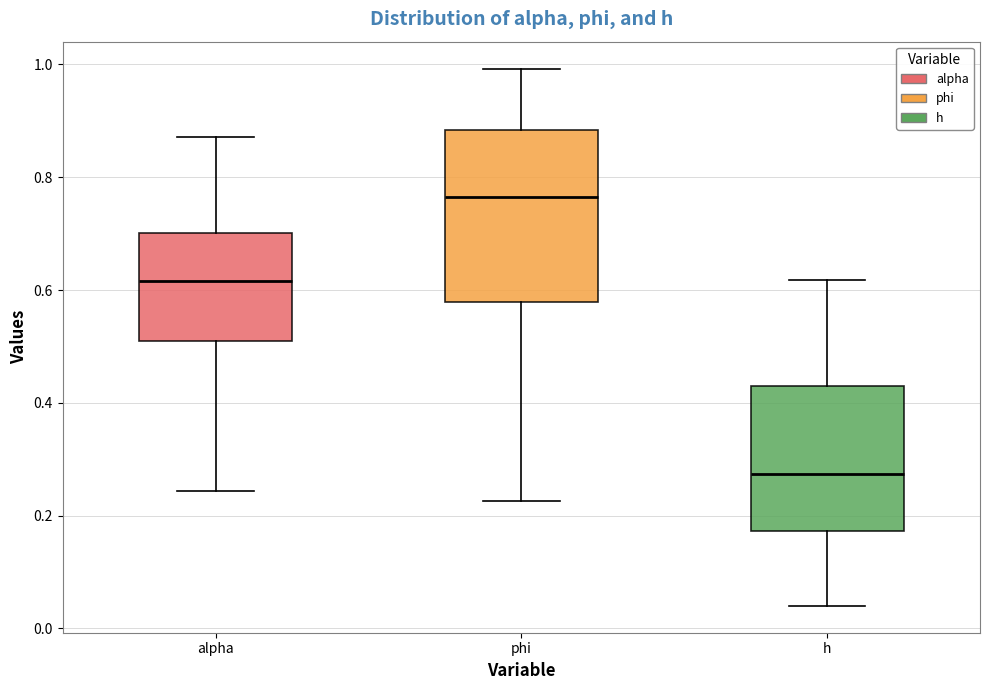

Reading left to right, transcribe this box plot: for each box, give where its median line is, the range the box spans, and where its two whiskers end, as read against the y-axis. The values are not printed on the chart, so give them approximately, as read against the axis.

alpha: median 0.62, box 0.52 to 0.70, whiskers 0.24 to 0.88
phi: median 0.76, box 0.58 to 0.88, whiskers 0.22 to 1.00
h: median 0.28, box 0.18 to 0.44, whiskers 0.04 to 0.62